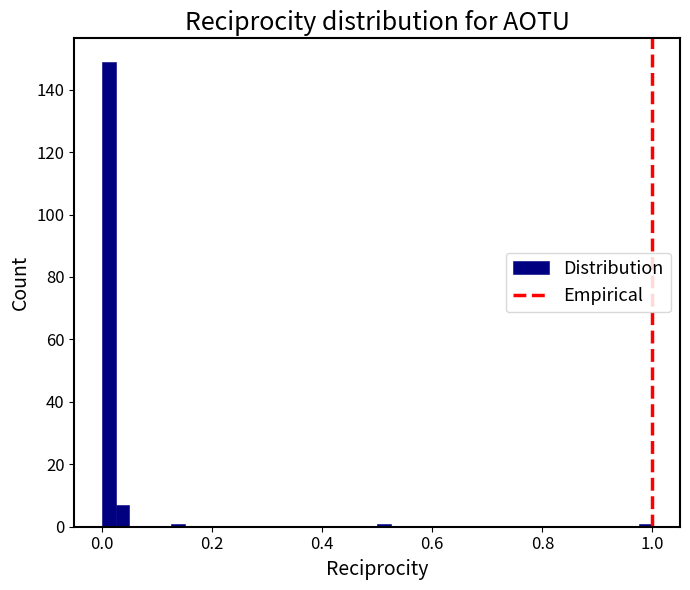

Read against the x-axis, roughly where is the centre of the tallest bar?

0.02